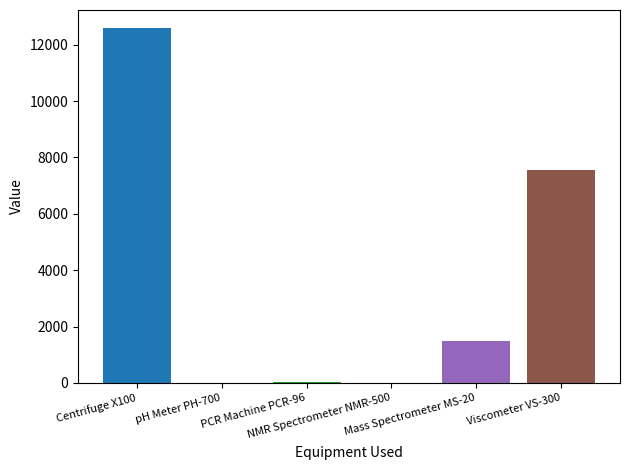

What is the greatest value displayed?

12600.0